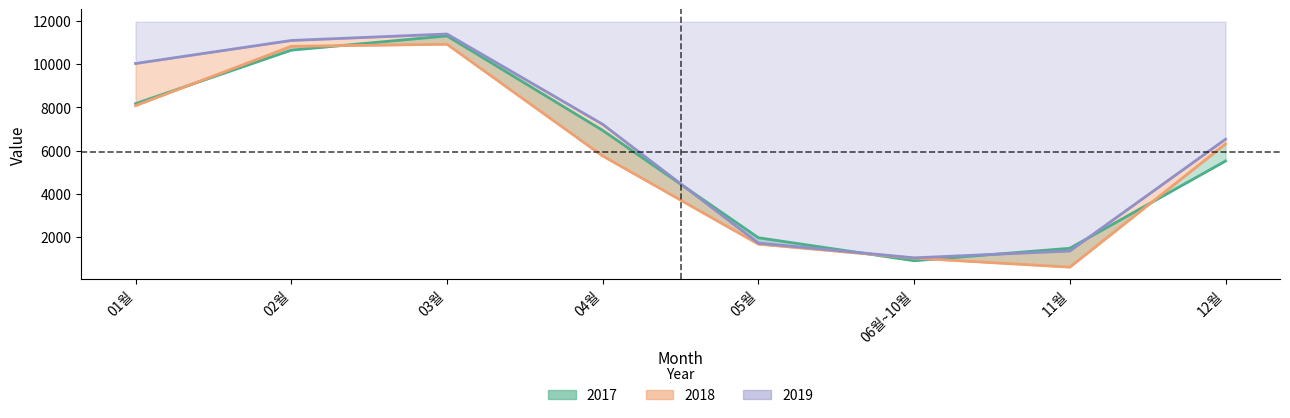

Where is the first local maximum for 2017?

03월